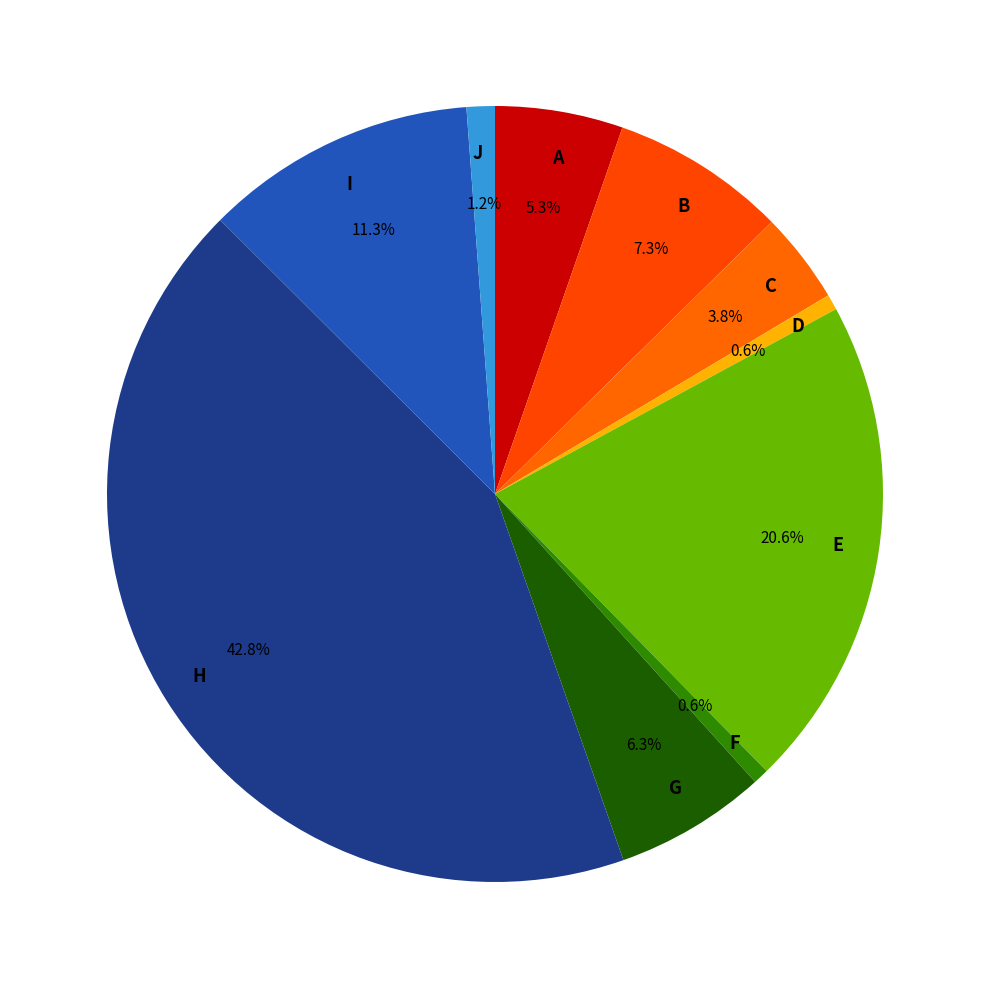

Does any single category account for the majority?

No